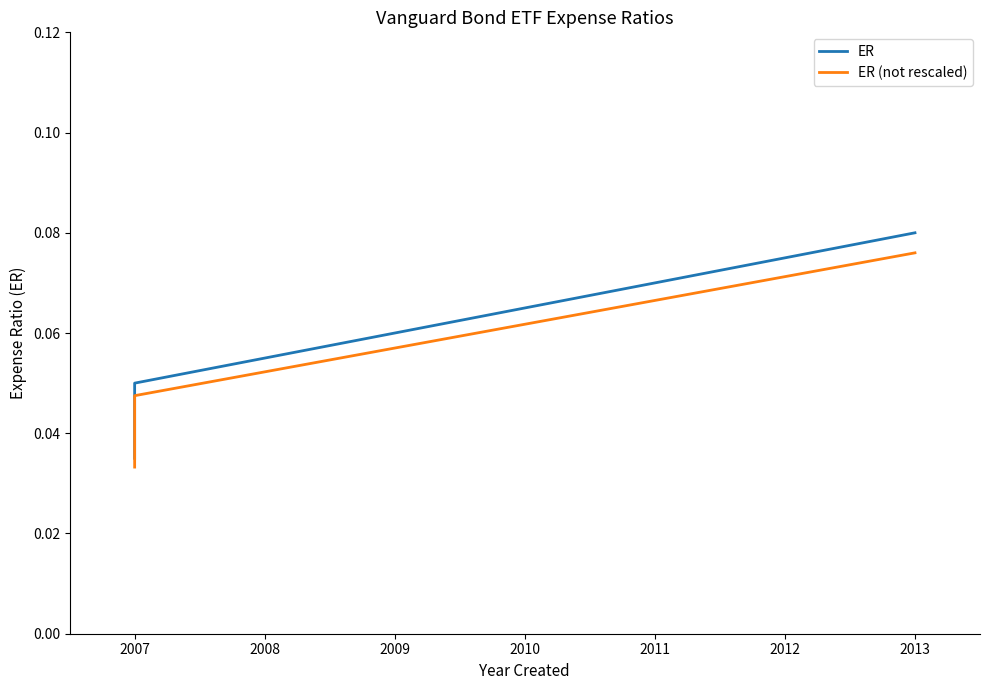

How many lines are shown in the chart?

2